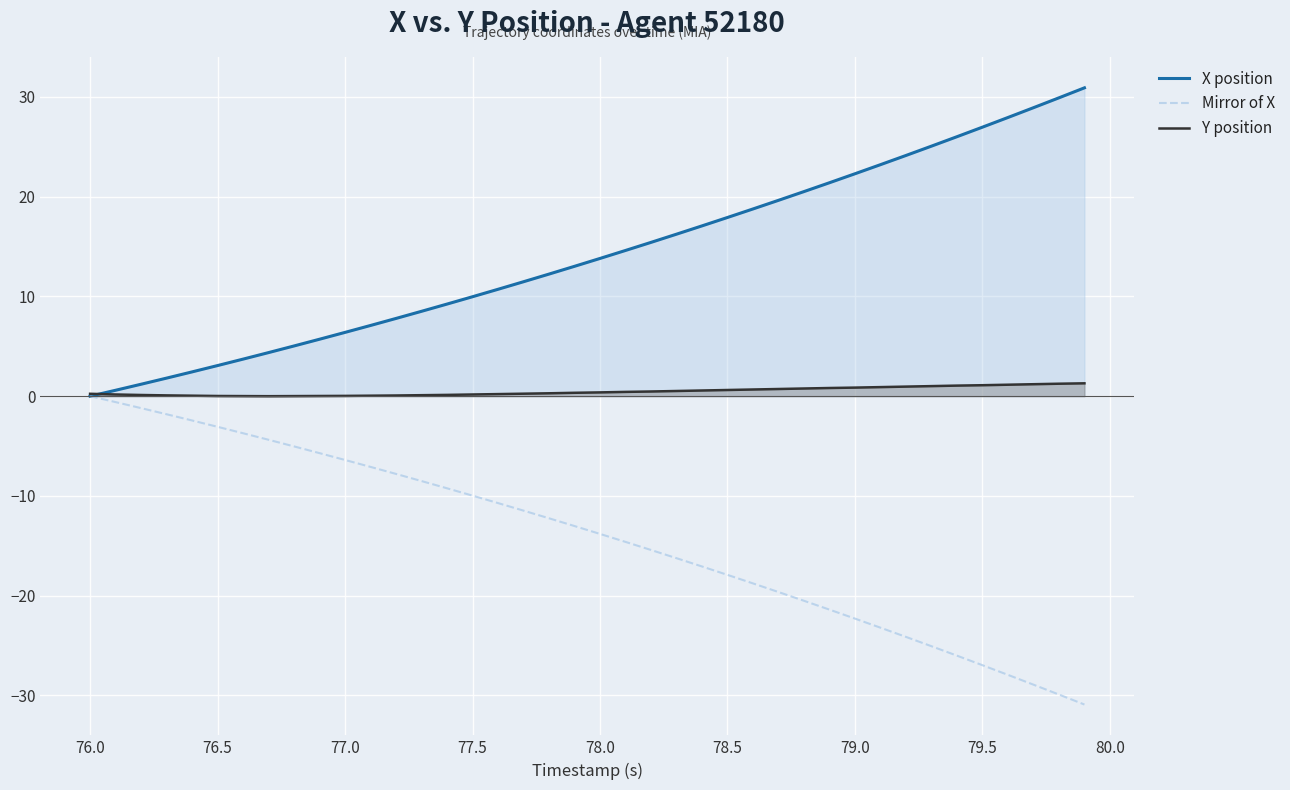

List the series in order of their overall mean, highest first.

X position, Y position, Mirror of X